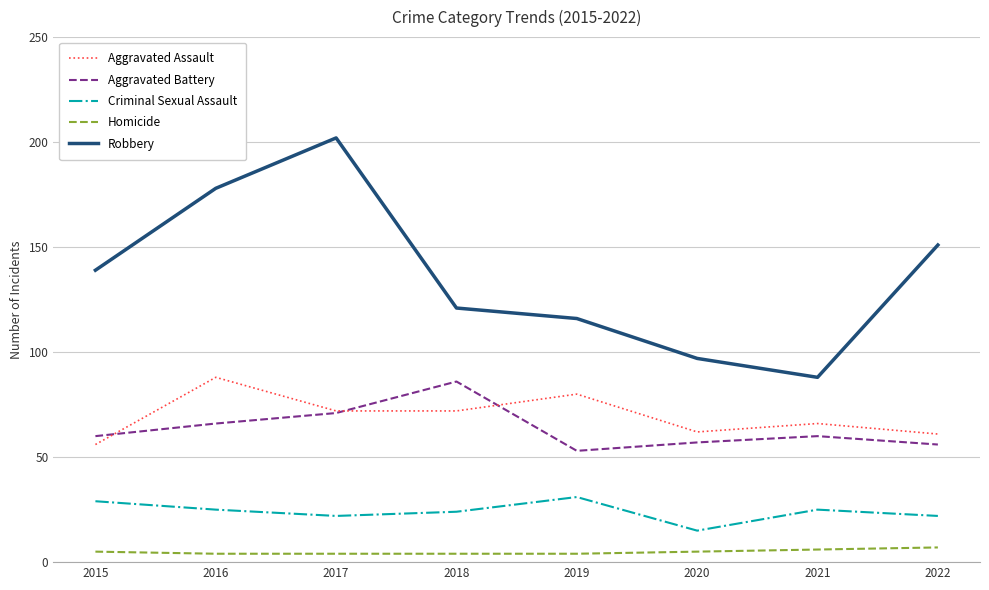

Rank the series at 2015 from highest to lowest value.

Robbery, Aggravated Battery, Aggravated Assault, Criminal Sexual Assault, Homicide